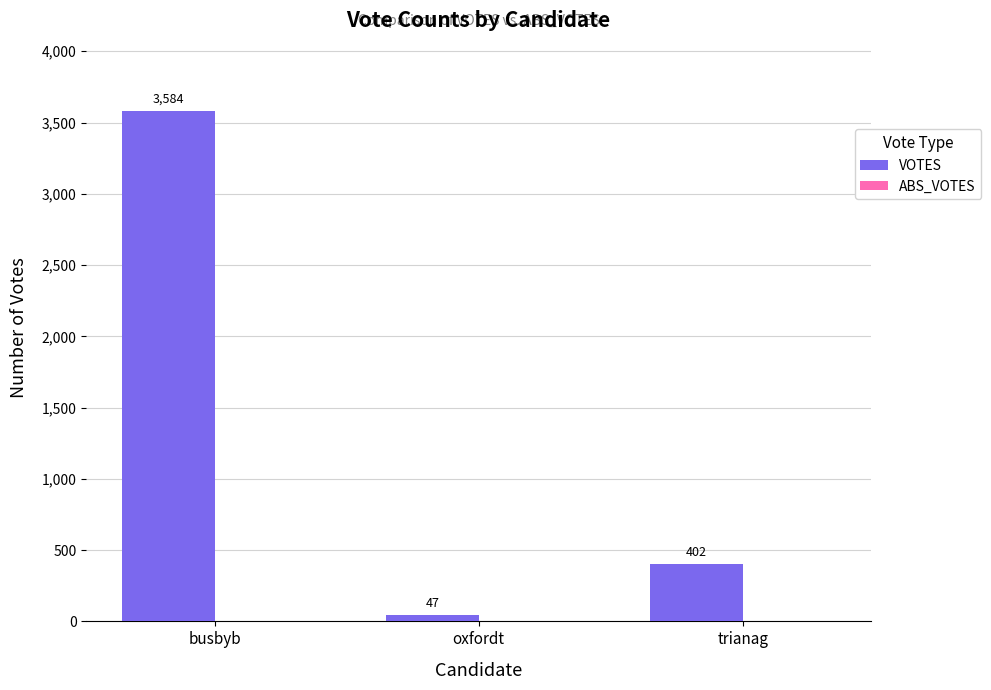

What is the label of the 3rd bar from the right?

busbyb